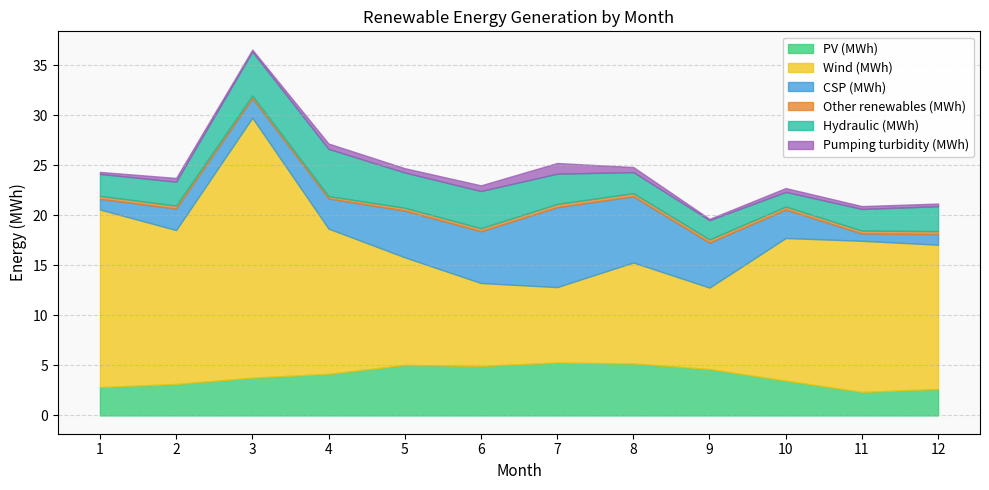

The value of Other renewables (MWh) at 1 is 0.2. True or false?

False